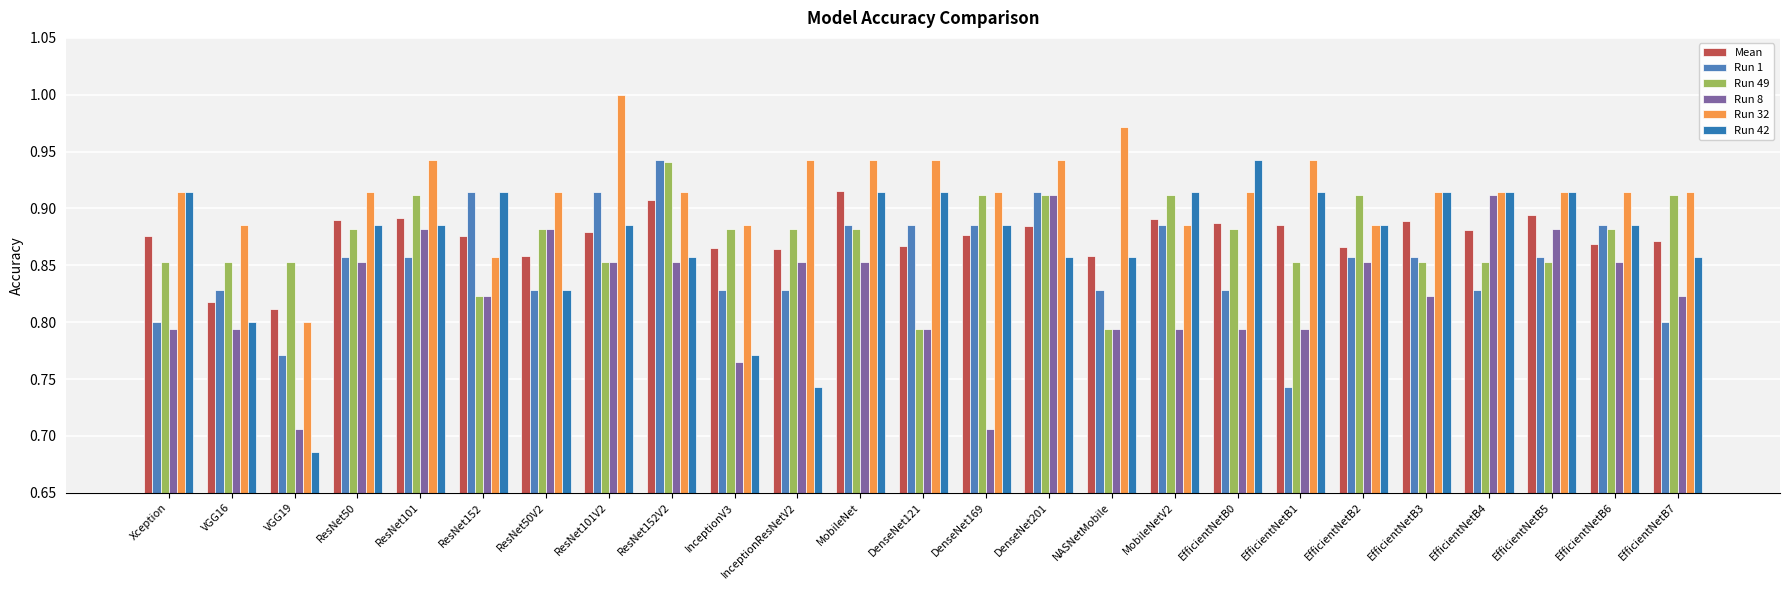

How many groups of bars are there?

25